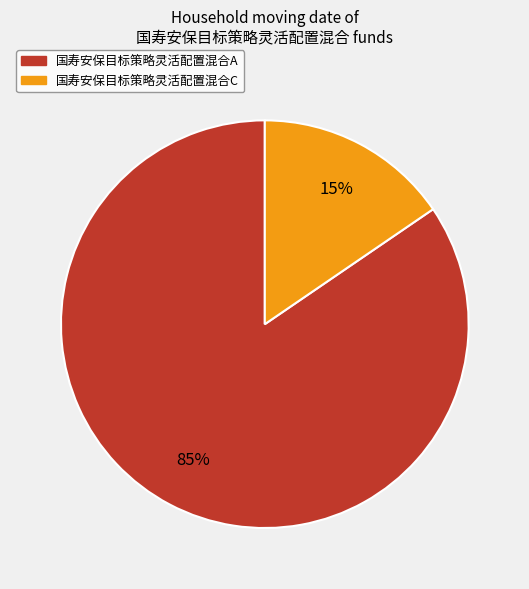

Rank the categories by value from lowest to highest.

国寿安保目标策略灵活配置混合C, 国寿安保目标策略灵活配置混合A